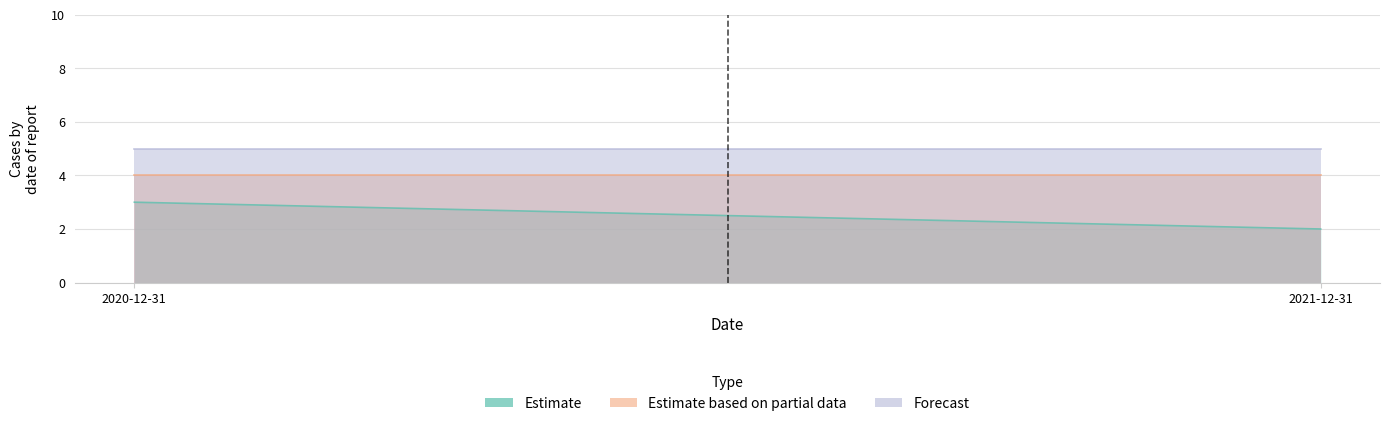

What is the label of the 1st point from the left?

2020-12-31